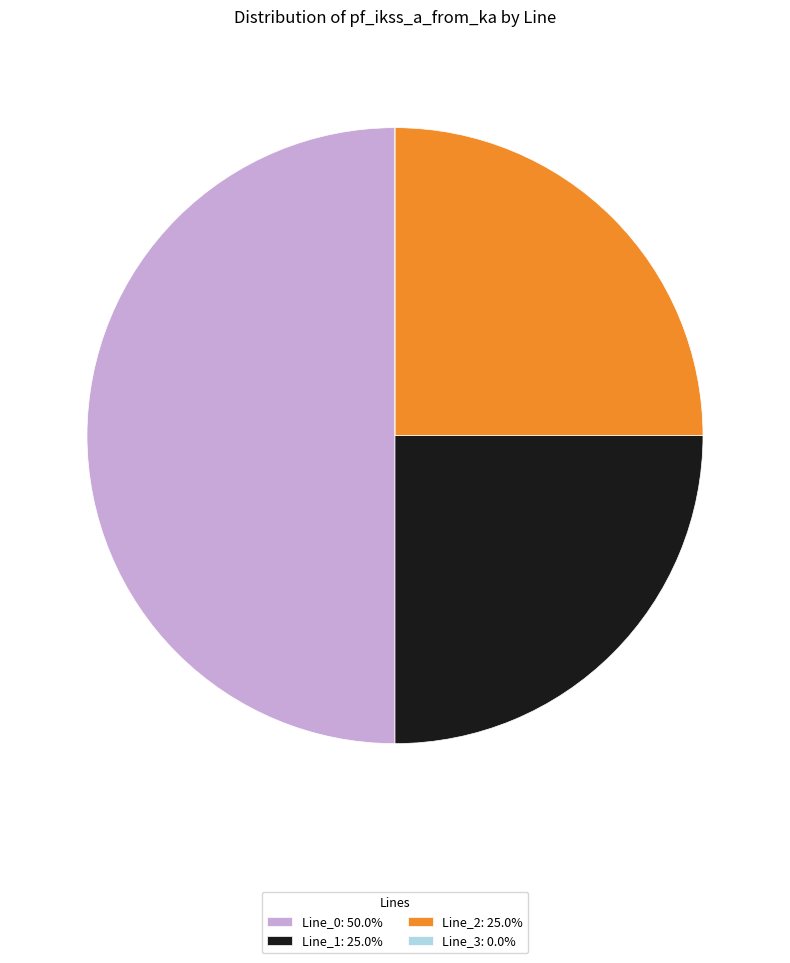

Does Line_1: 25.0% represent more than half of the total?

No